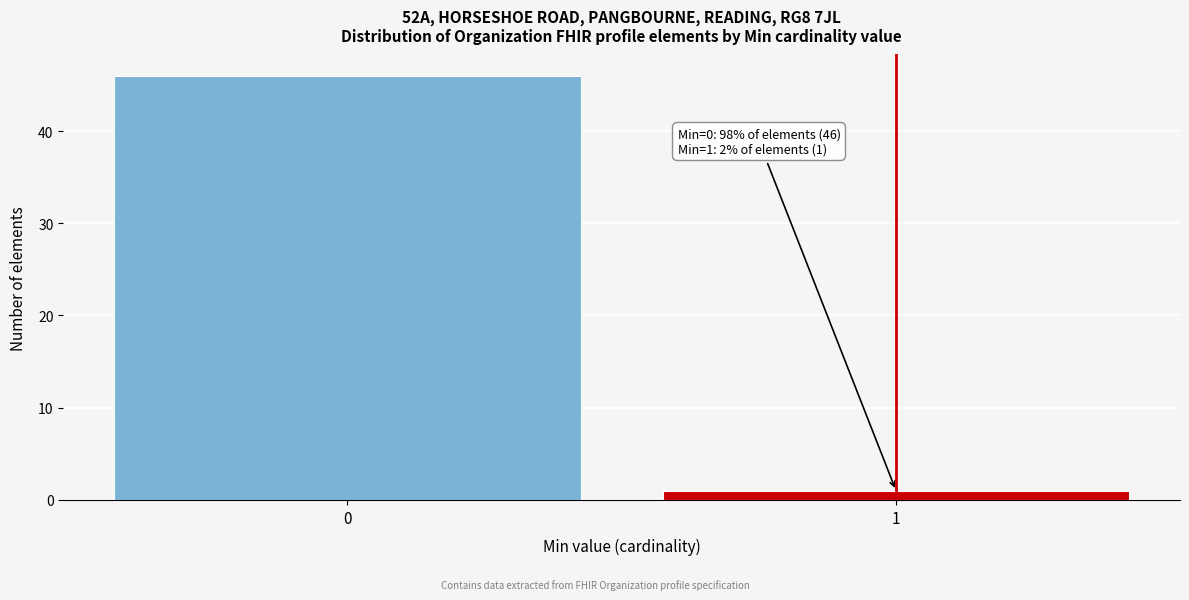

Reading right to left, transcribe all the data shown in this chart.

1	46